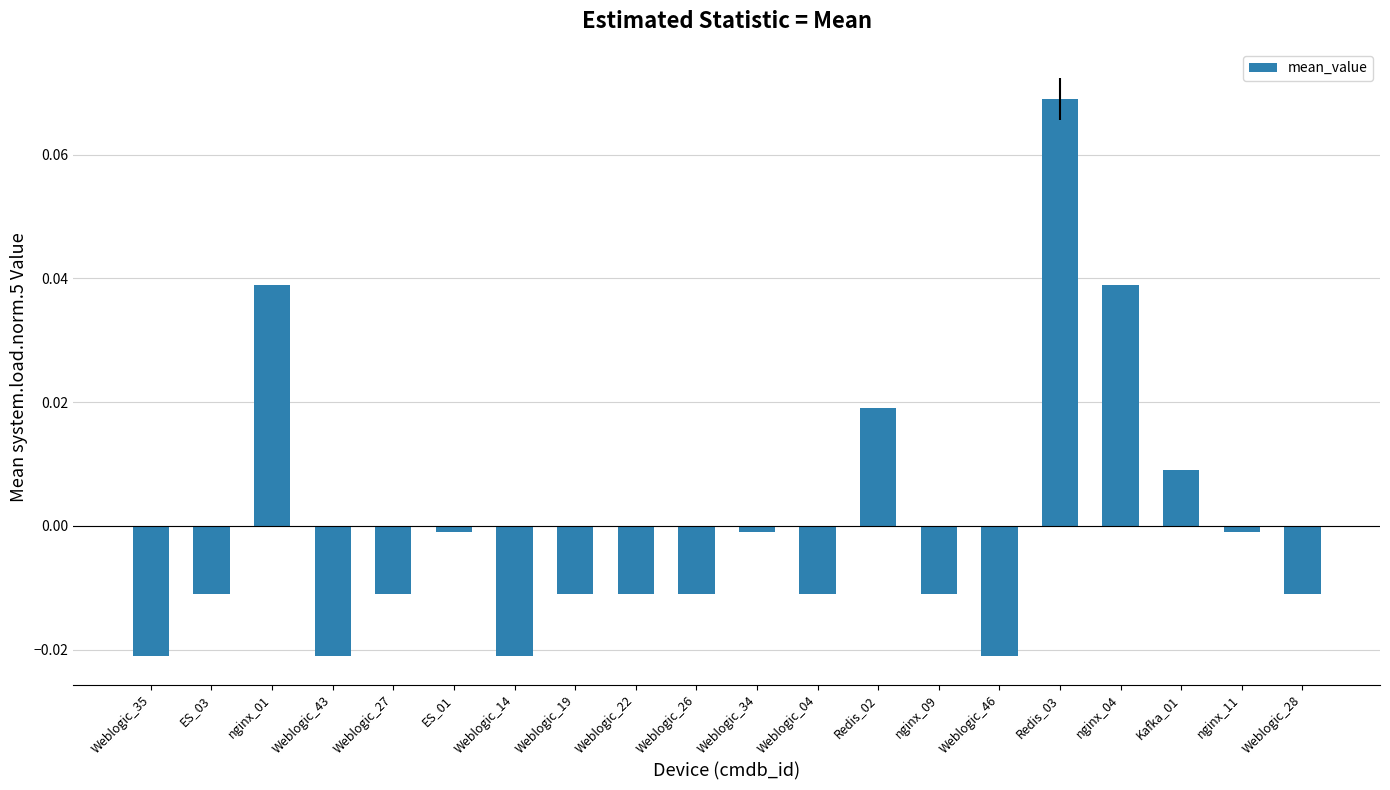

What position from the right is nginx_11?

2